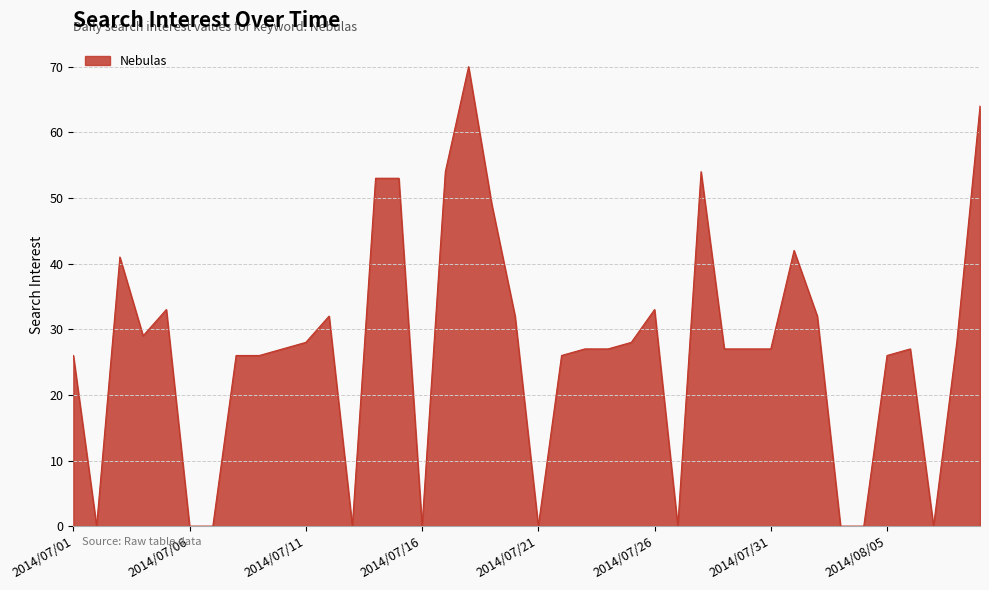

What is the difference between the maximum and minimum values?

70